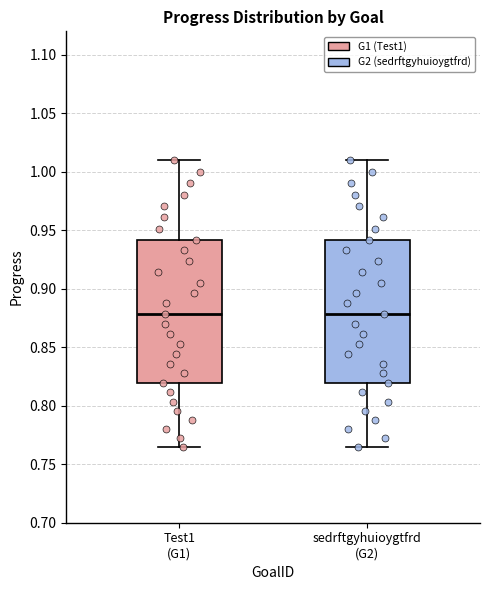

Where does the upper whisker of the box for Test1 (G1) end on the y-axis? The values are not printed on the chart, so give them approximately, as read against the axis.

1.010